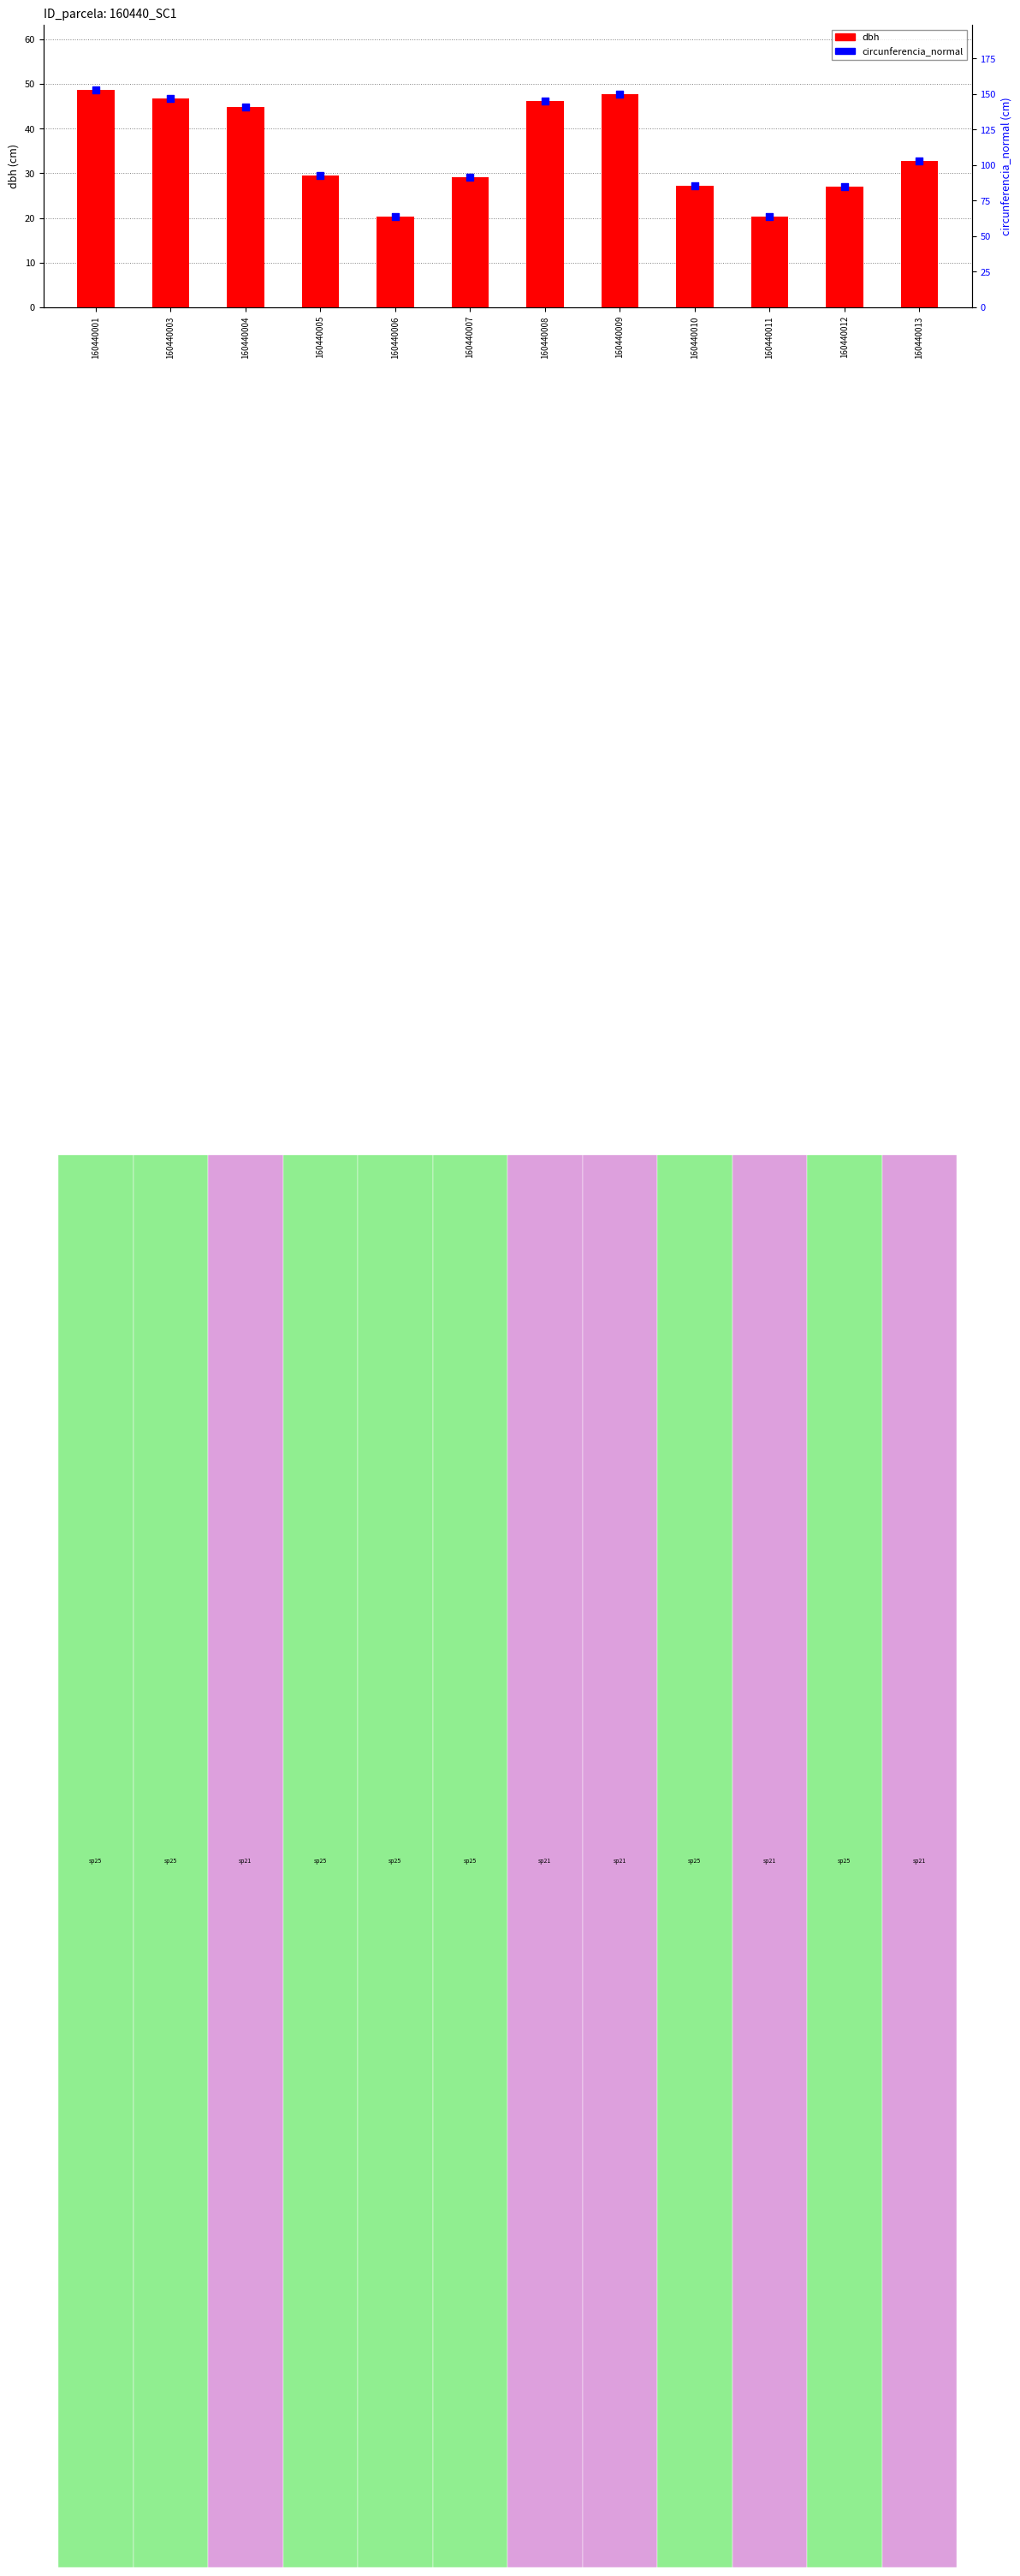

Which series contains the lowest Y value?

dbh